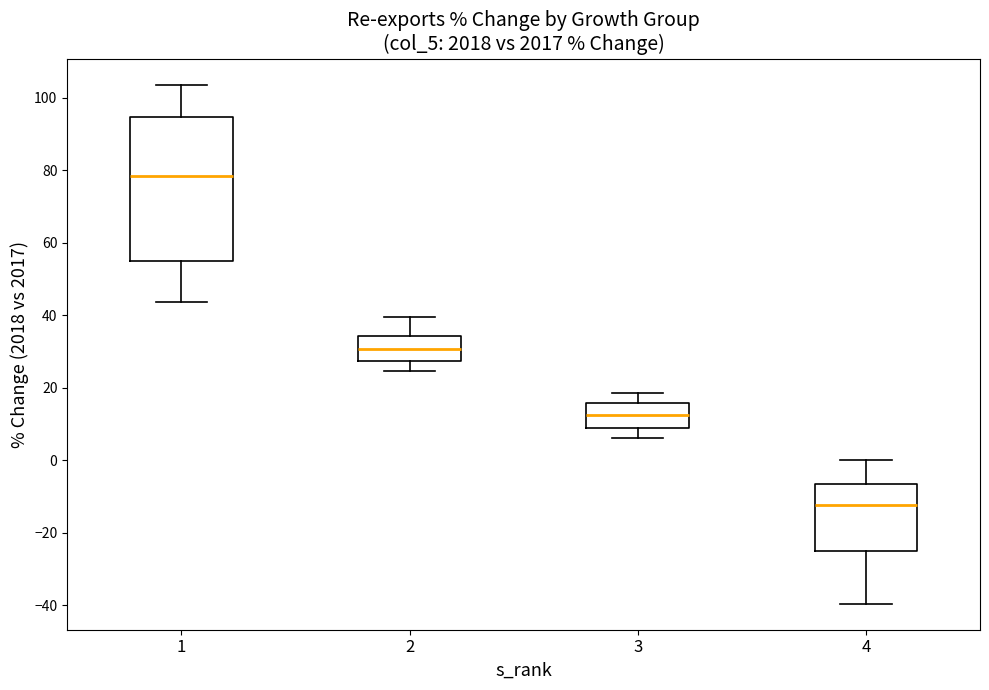

Reading left to right, read every box against the y-axis: the position of its median line, the range the box covers, and the ends of its whiskers. The values are not printed on the chart, so give them approximately, as read against the axis.

1: median 78, box 54 to 94, whiskers 44 to 104
2: median 30, box 28 to 34, whiskers 24 to 40
3: median 12, box 8 to 16, whiskers 6 to 18
4: median -12, box -24 to -6, whiskers -40 to 0